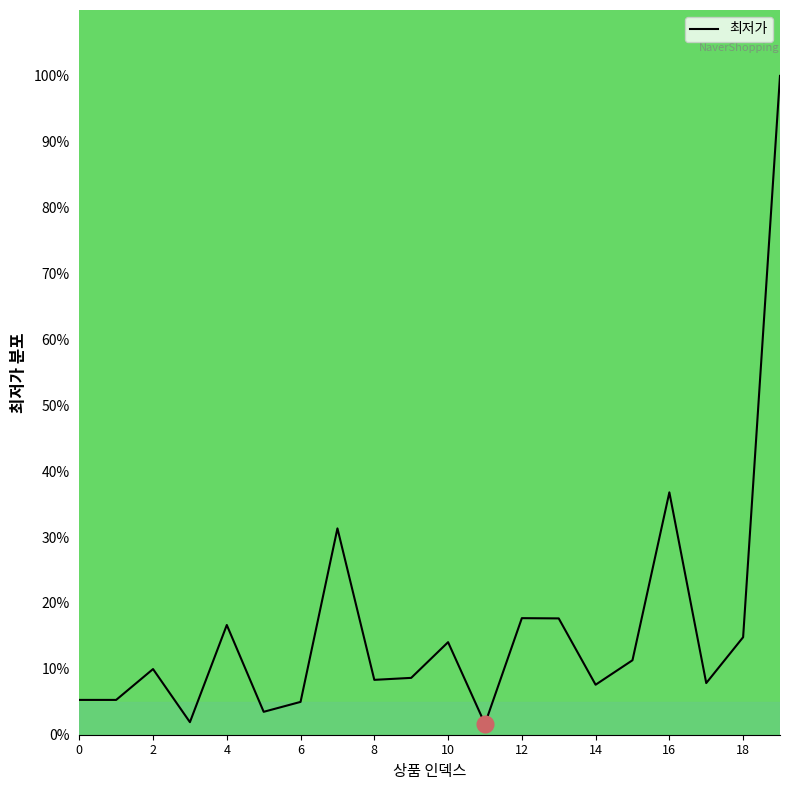

What is the difference between the maximum and minimum values?

98.4